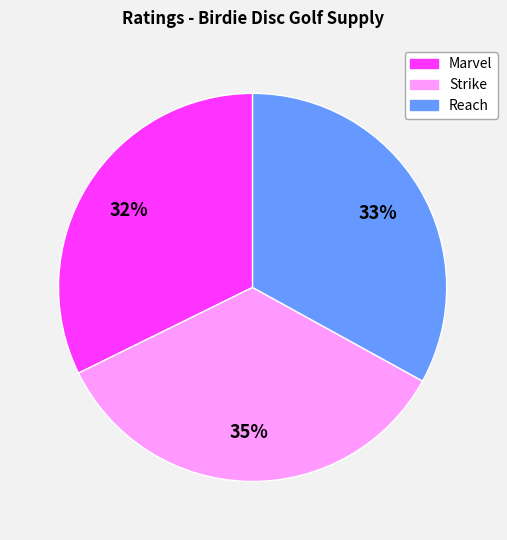

To the nearest percent, what is the combined percentage of Marvel and Reach?

65%